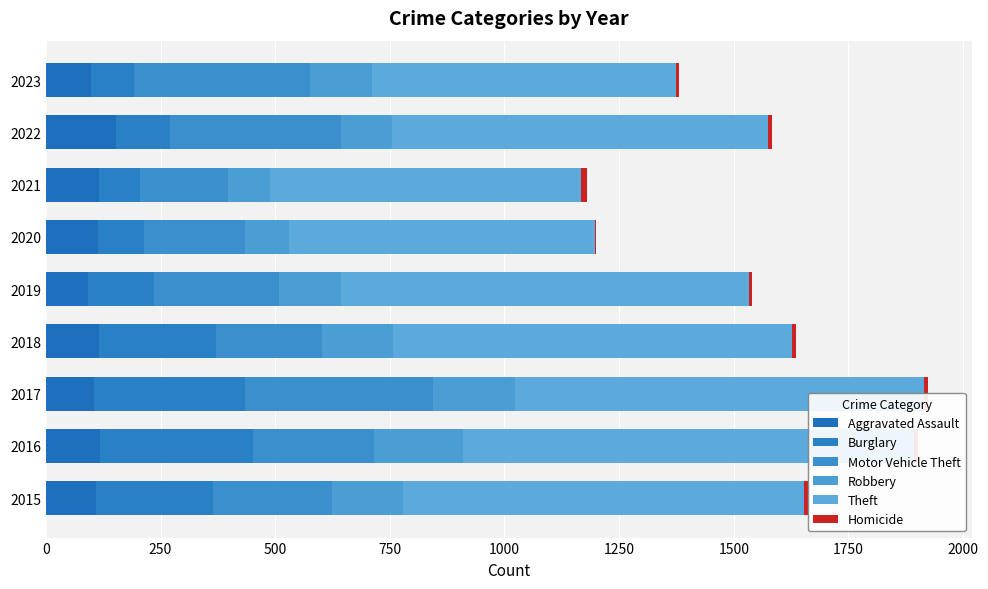

Is it true that Motor Vehicle Theft equals 109 at 2015?

False